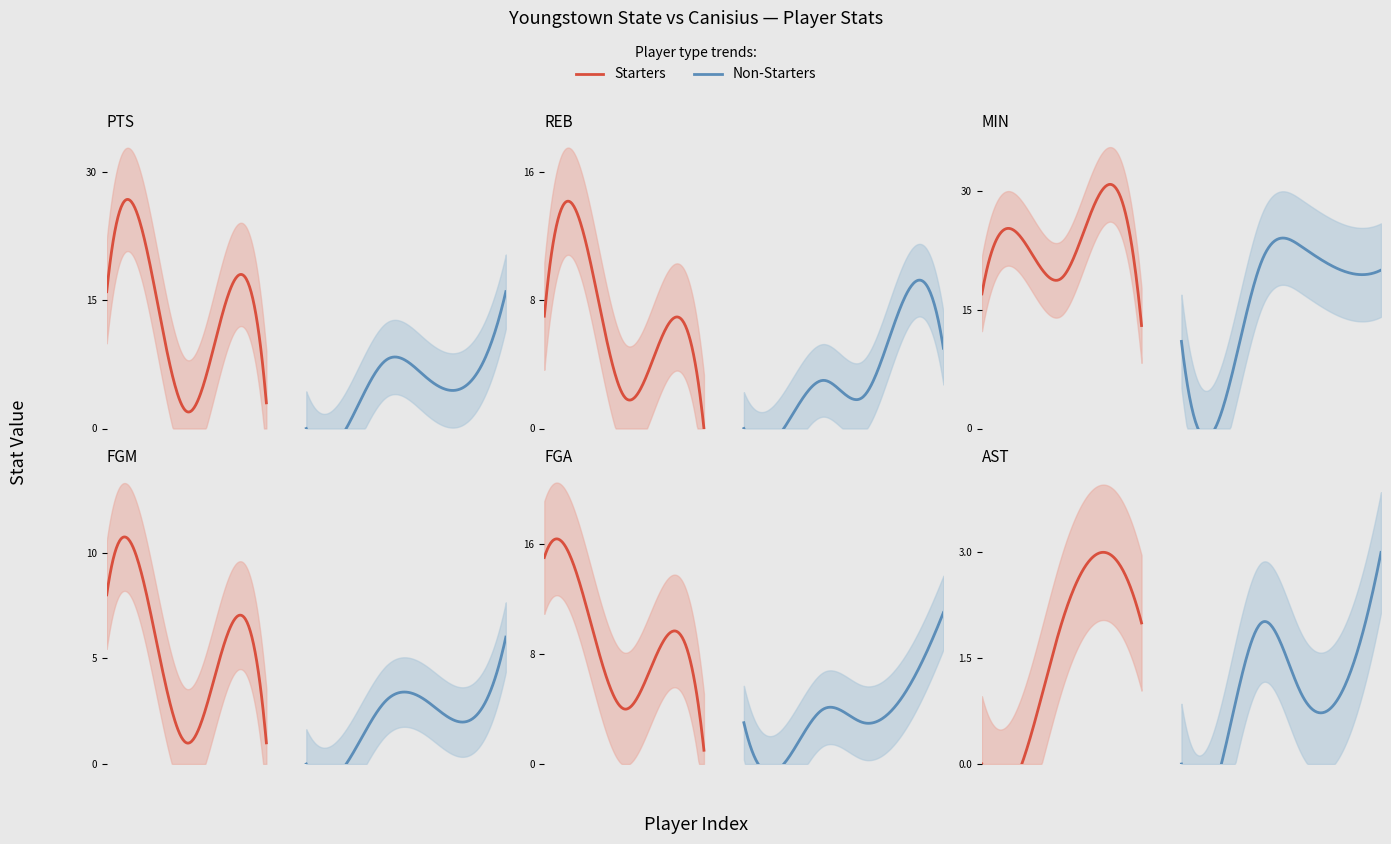

True or false: REB has more than 0 interior local peaks.

True